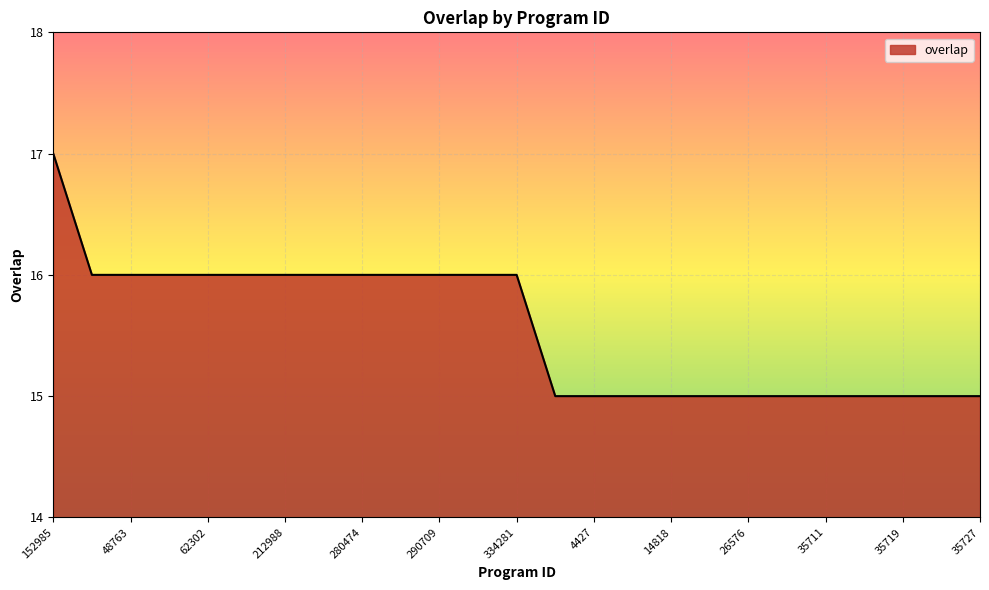

What is the smallest value displayed?

15